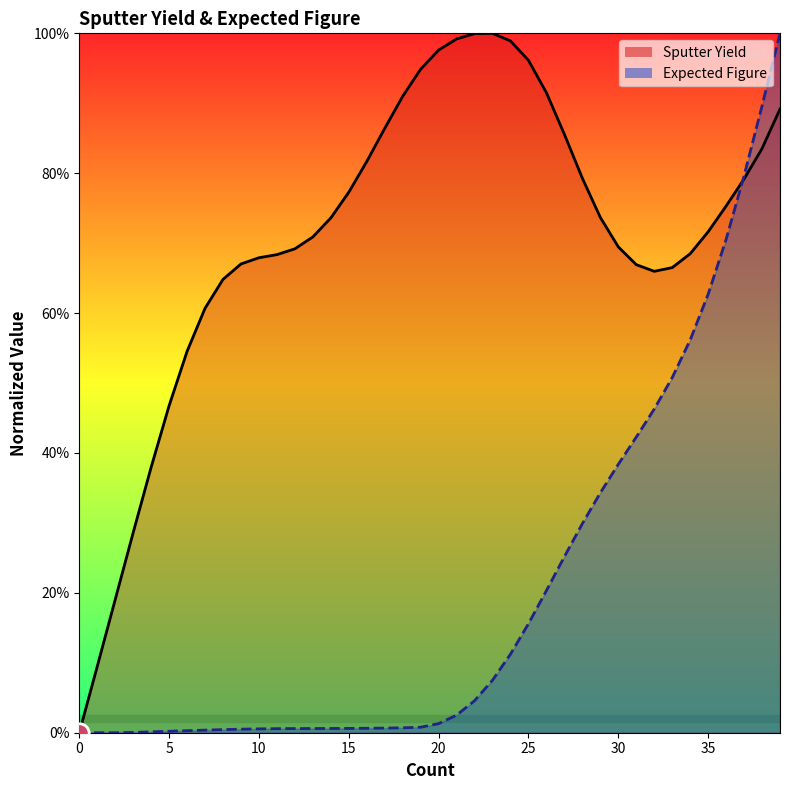

How many positive values does the Sputter Yield series have?

39